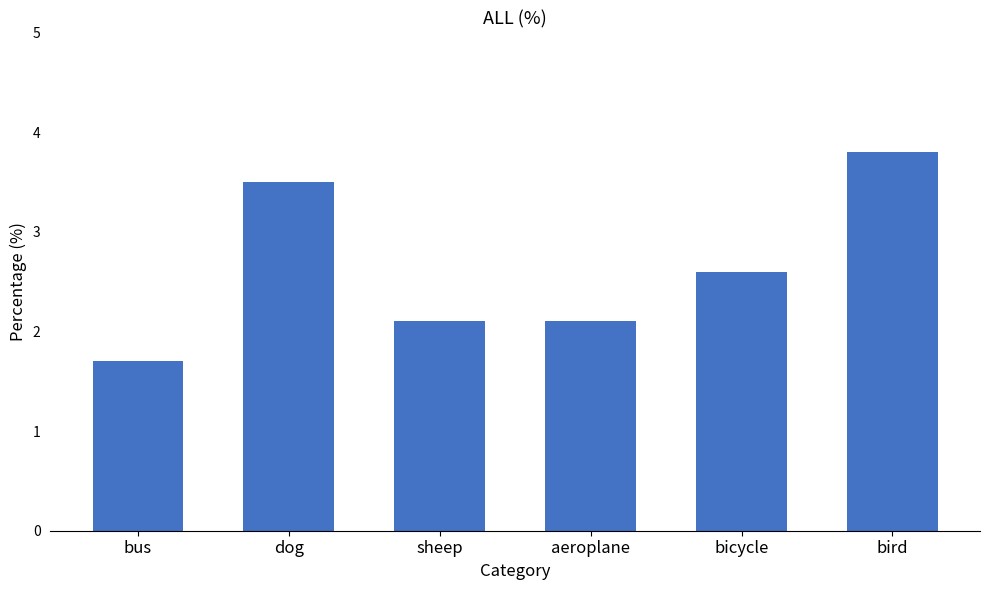

What position from the left is sheep?

3